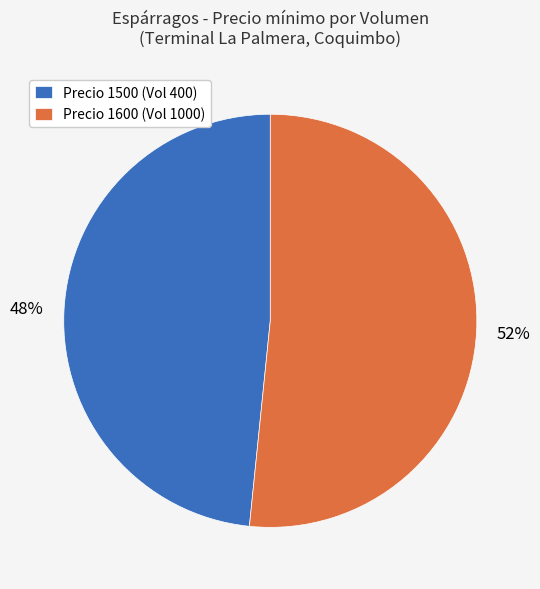

Do Precio 1500 (Vol 400) and Precio 1600 (Vol 1000) together represent more than half of the pie?

Yes